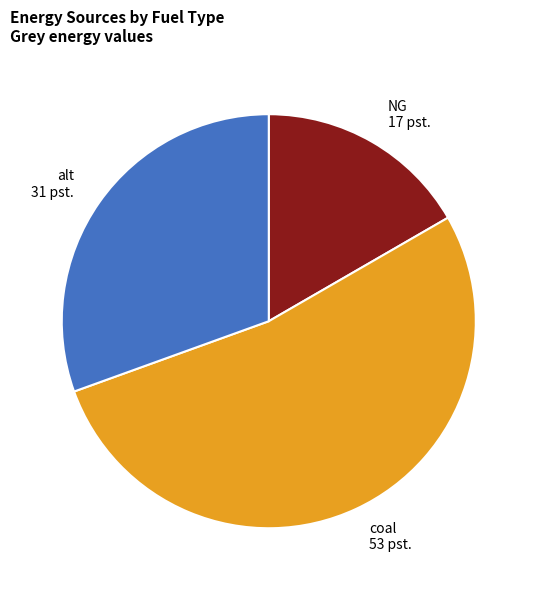

Which category accounts for the majority?

coal